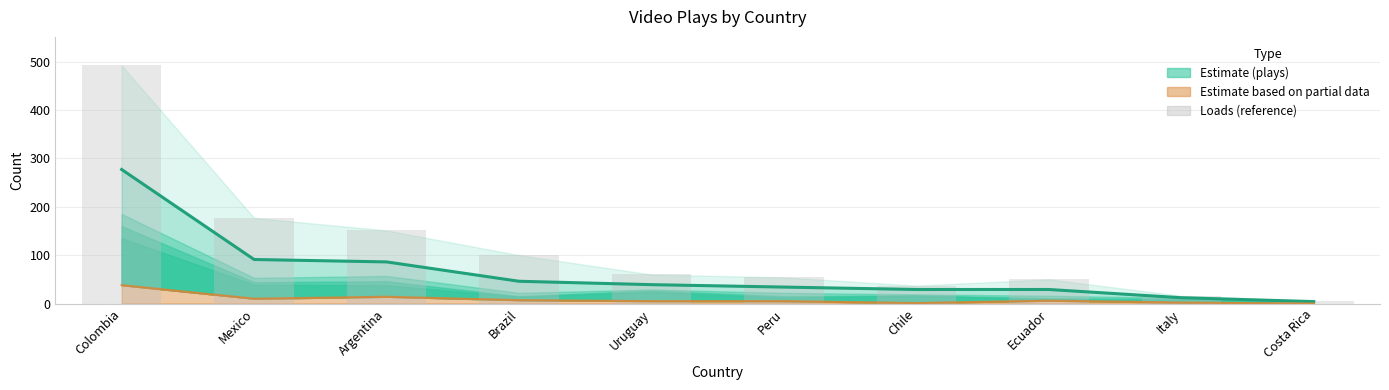

True or false: count_loads (bars) has a value of 159 at Brazil.

False